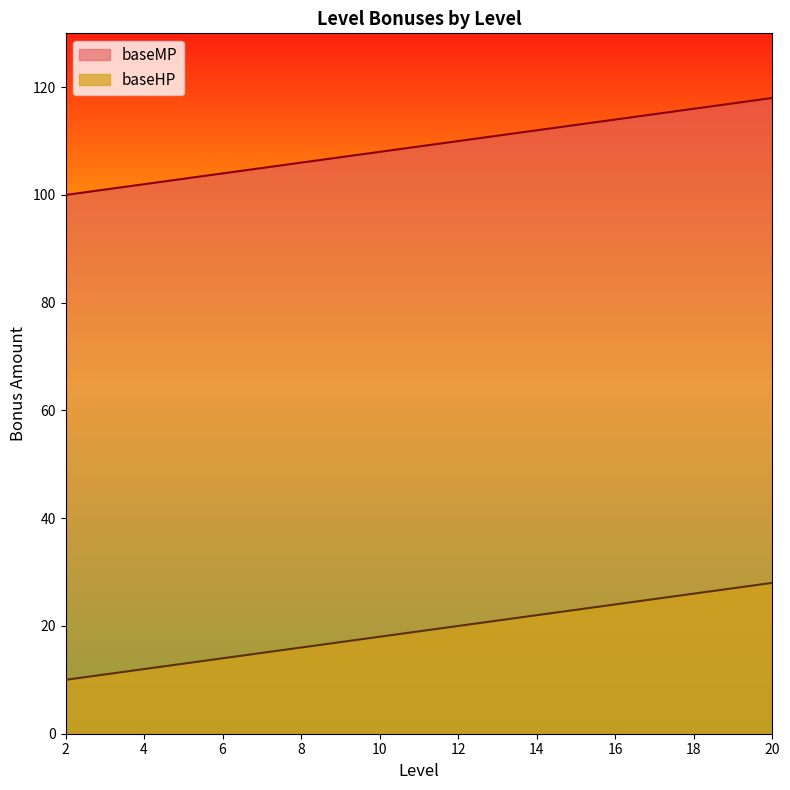

Is the value of baseHP at 2 greater than the value of baseMP at 19?

Yes